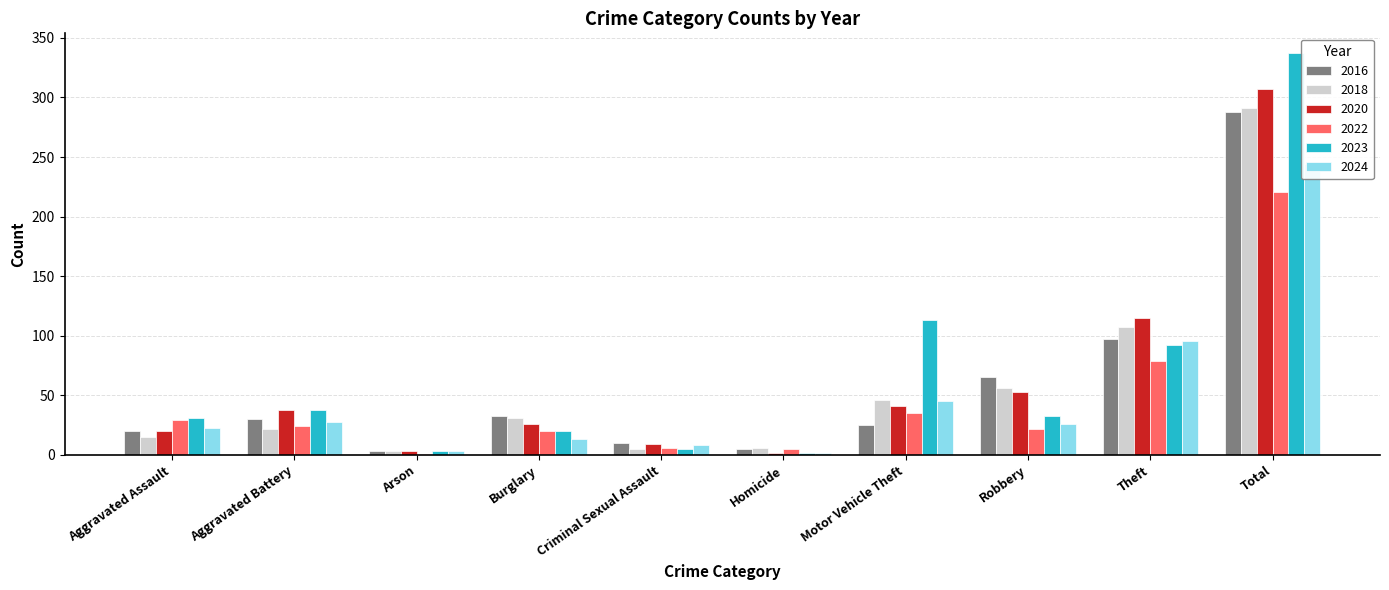

What is the value of the 2022 bar at the 6th from the left?

5